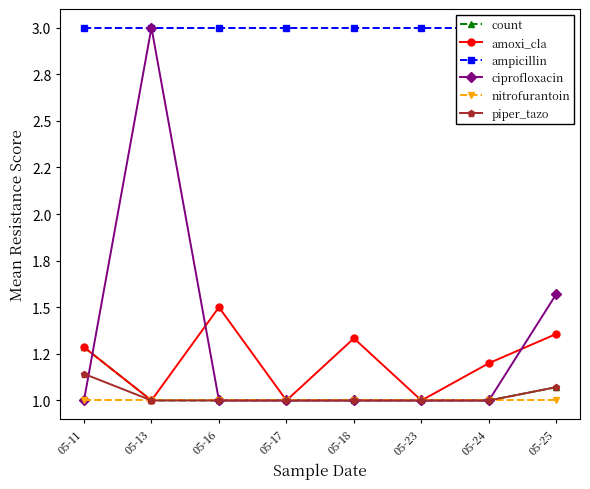

Rank the series at 05-16 from lowest to highest value.

count, ciprofloxacin, nitrofurantoin, piper_tazo, amoxi_cla, ampicillin